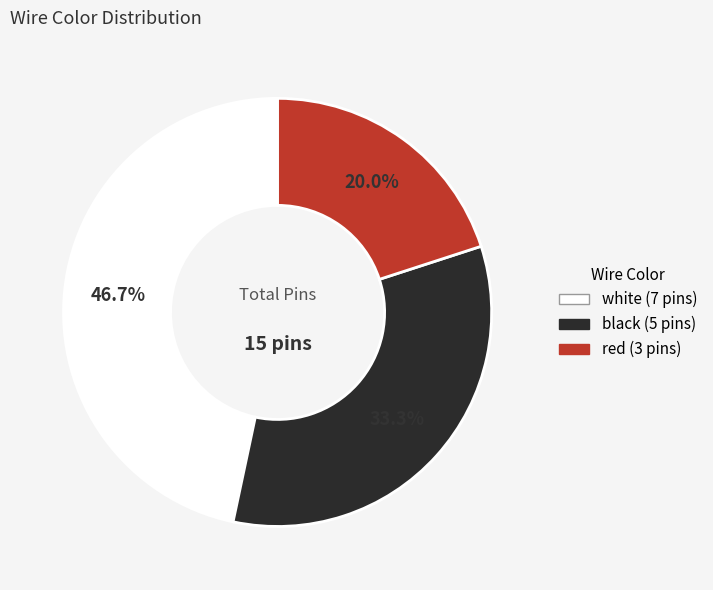

Rank the categories by value from highest to lowest.

white, black, red